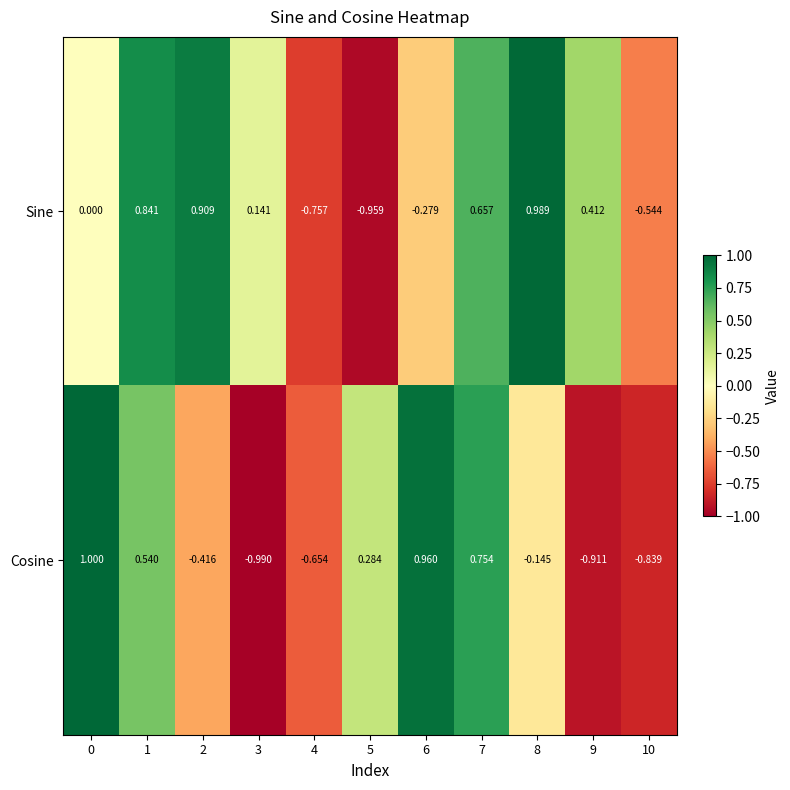

Which series has the largest range (max minus min)?

Cosine